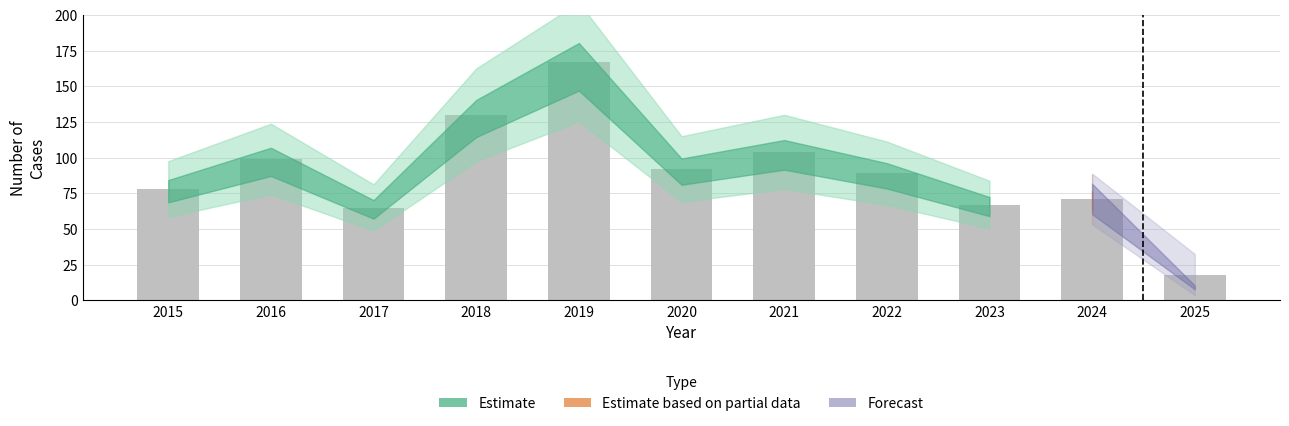

Approximately how many times larger is the value at 2020 compared to 2022?

1.0